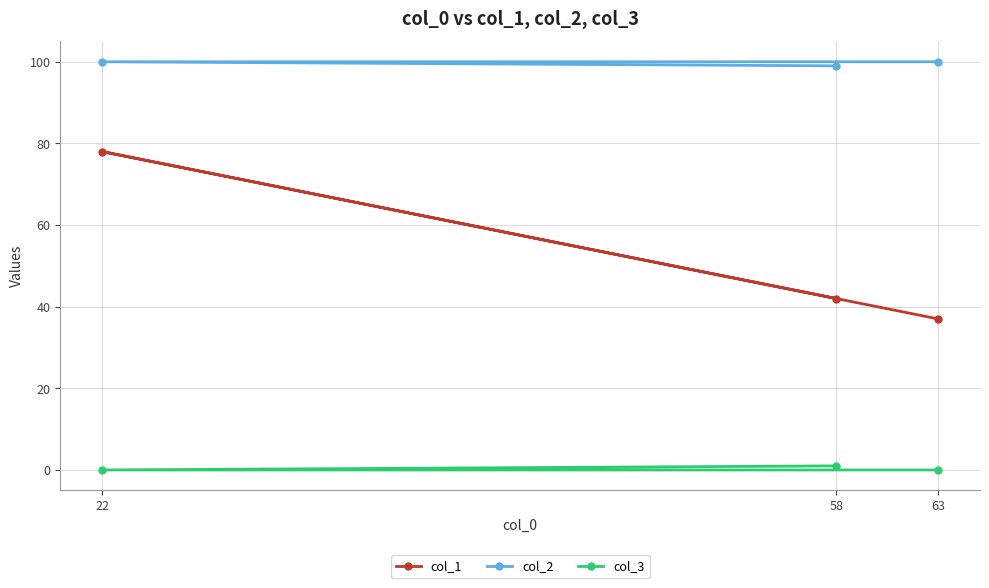

Rank the series at 63 from lowest to highest value.

col_3, col_1, col_2